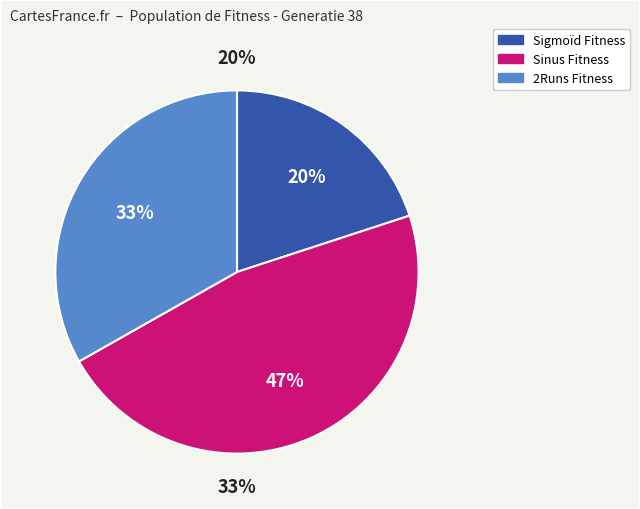

True or false: 2Runs Fitness accounts for 43% of the total.

False